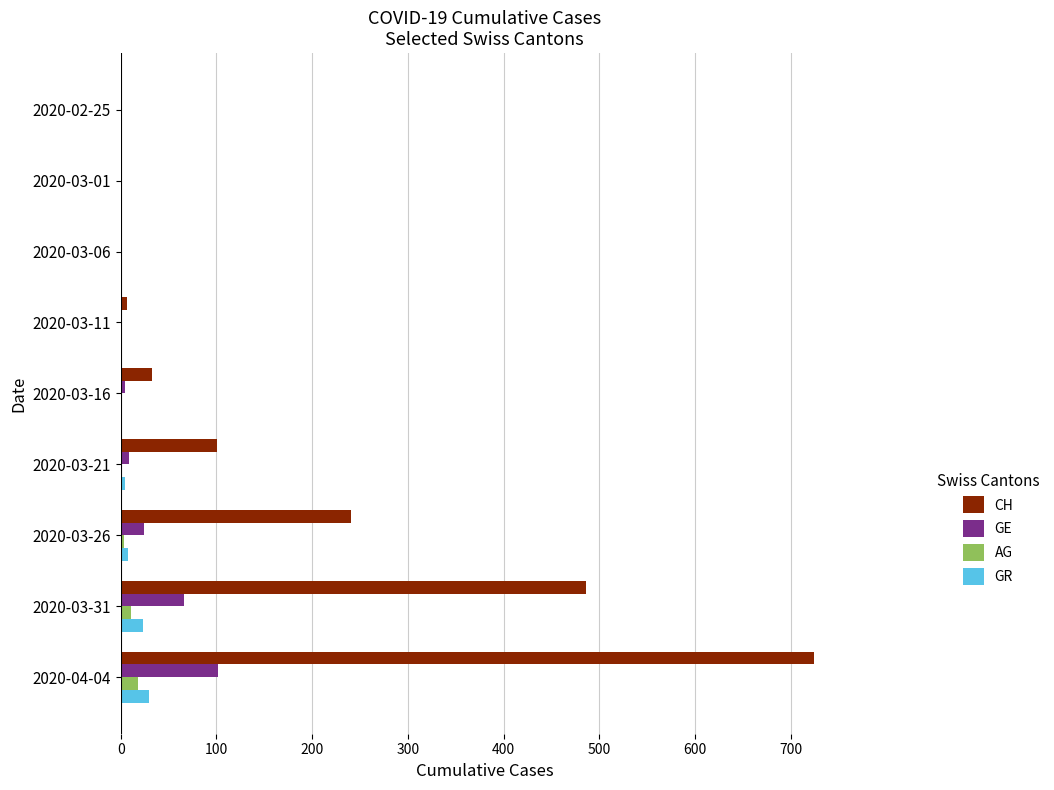

Which series has the largest total across all categories?

CH